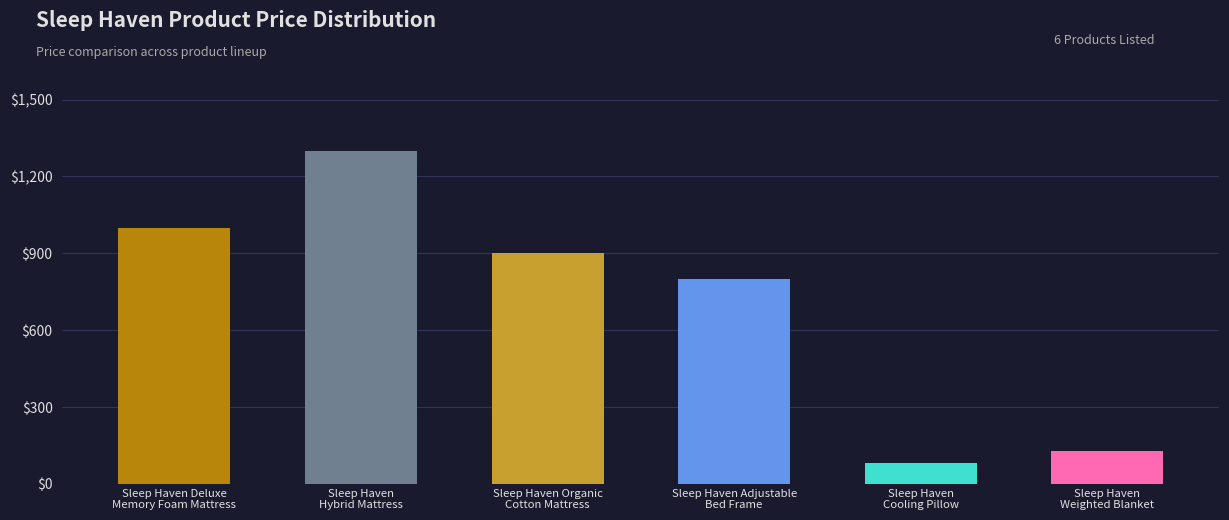

Reading left to right, list all the values displayed in this chart.

999	1299	899	799	79	129